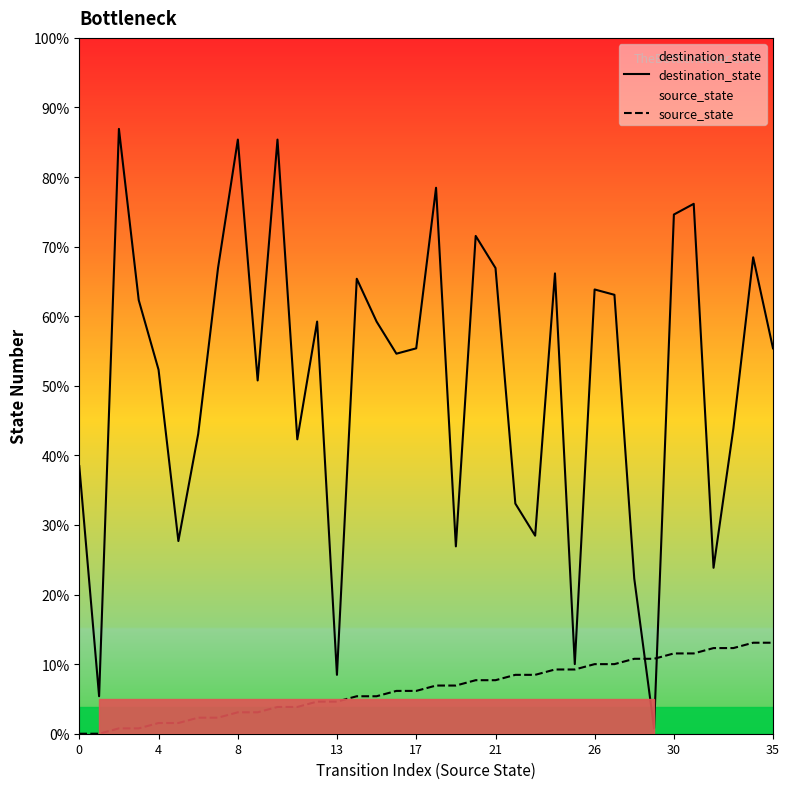

Which has a higher value, 18 or 30?

18